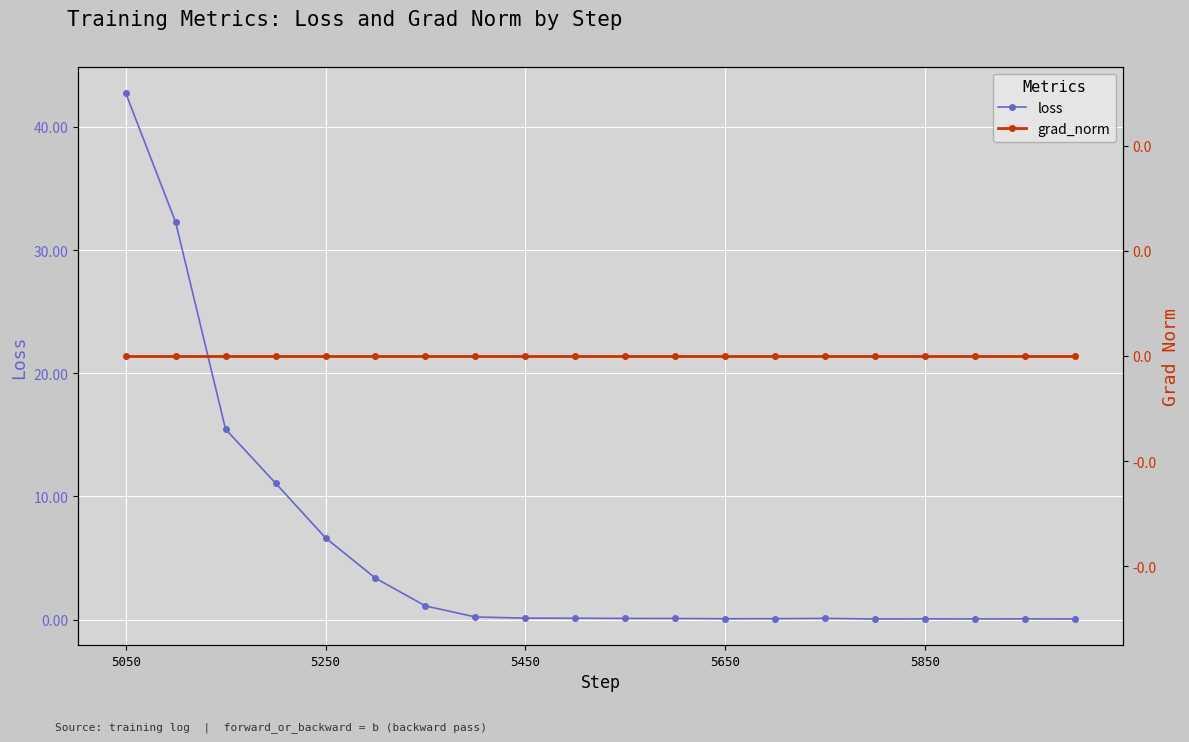

At which category is the sum across all series the highest?

5050